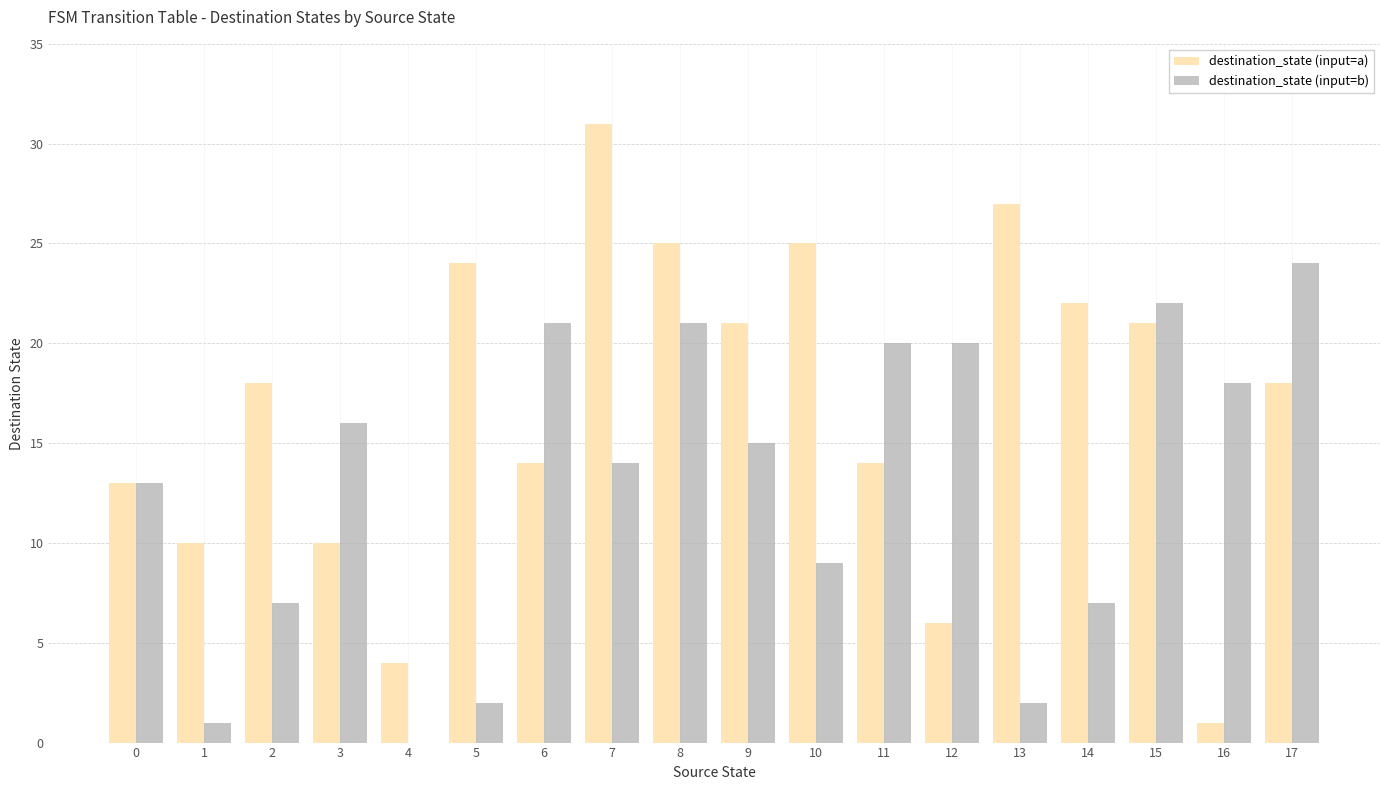

At which category does the chart reach its peak across all series?

7